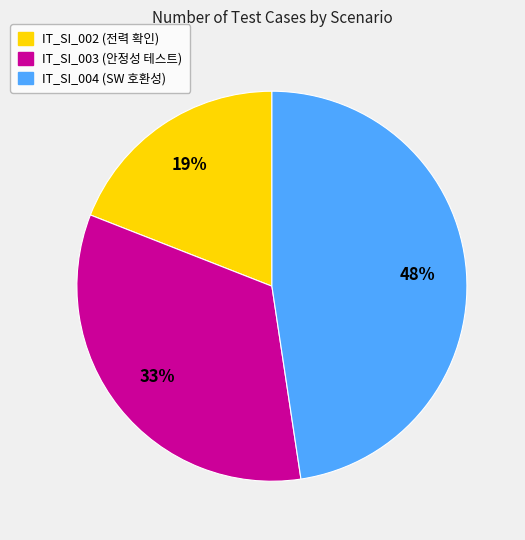

Is there a majority slice in this chart?

No